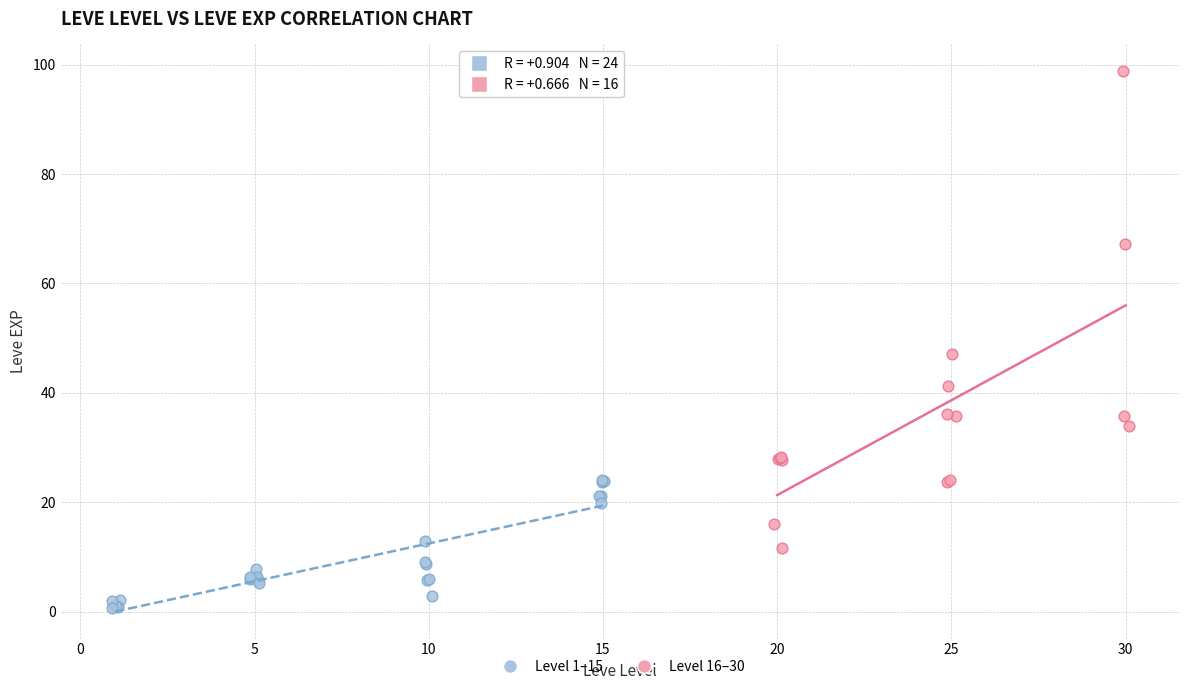

Which series has the widest spread of Y values?

Level 16–30